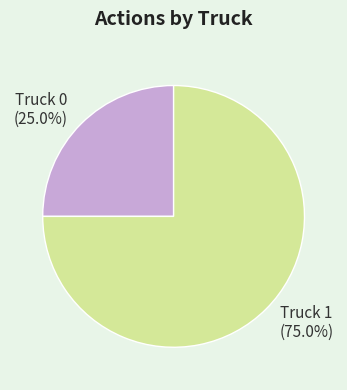

Approximately how many times larger is the value at Truck 0 compared to Truck 1?

0.3